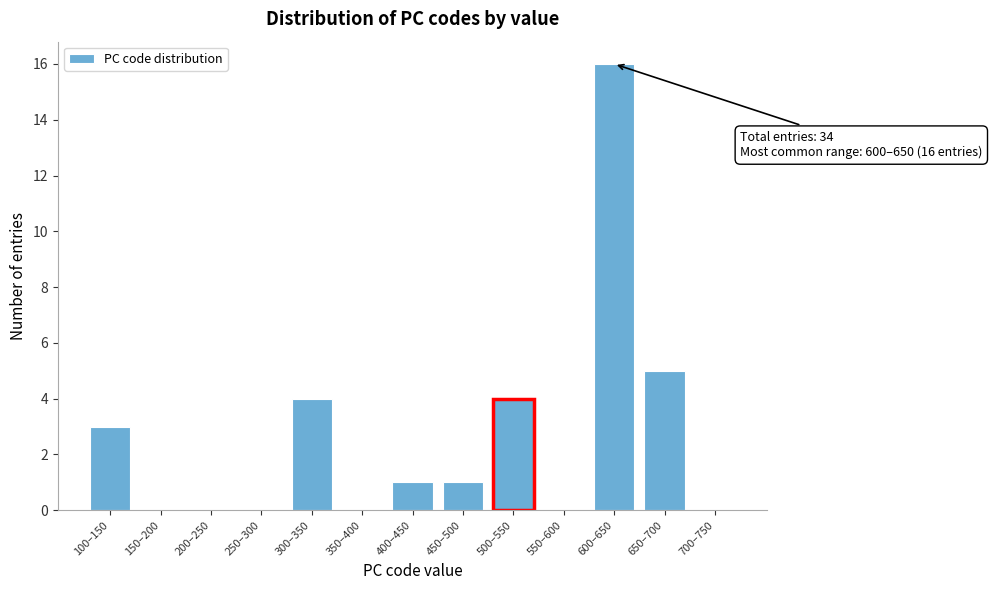

Reading right to left, transcribe all the data shown in this chart.

700–750=0	650–700=5	600–650=16	550–600=0	500–550=4	450–500=1	400–450=1	350–400=0	300–350=4	250–300=0	200–250=0	150–200=0	100–150=3